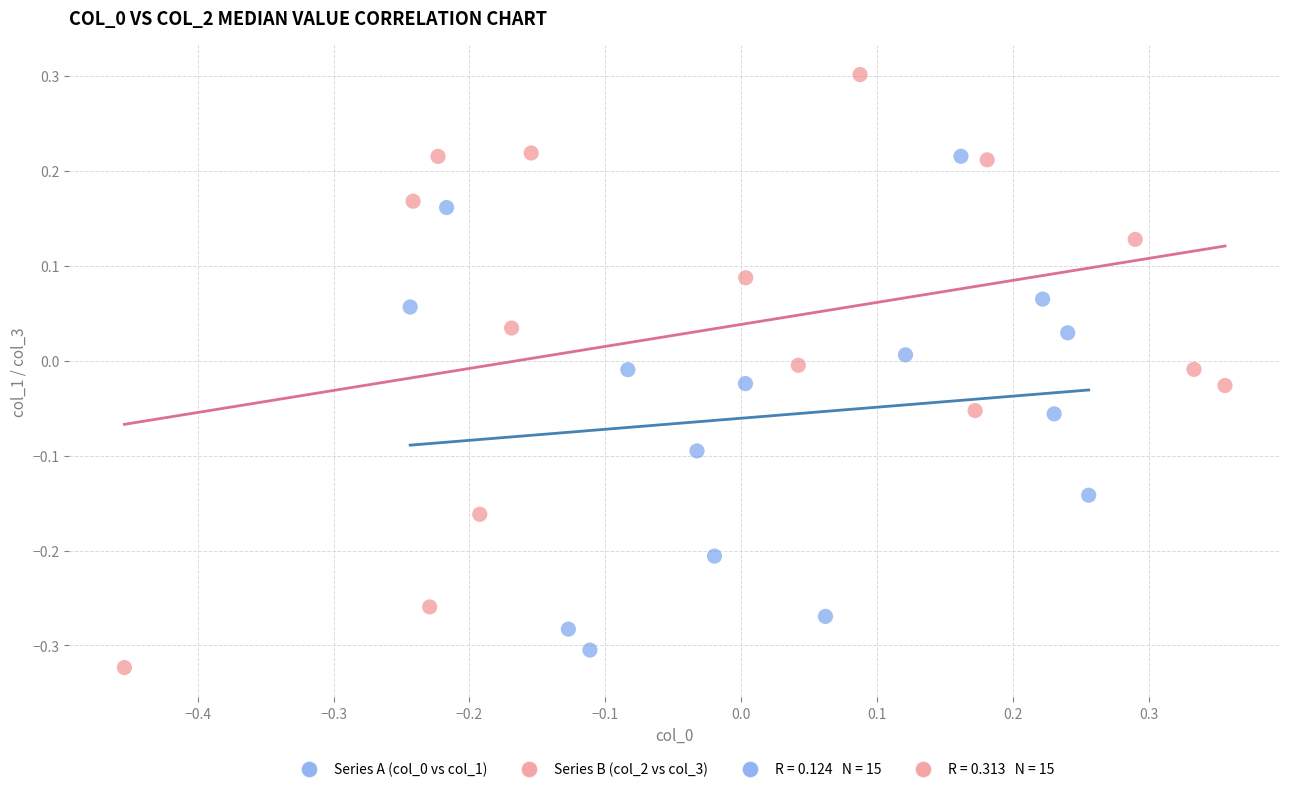

Which series has the largest Y range (max minus min)?

Series B (col_2 vs col_3)